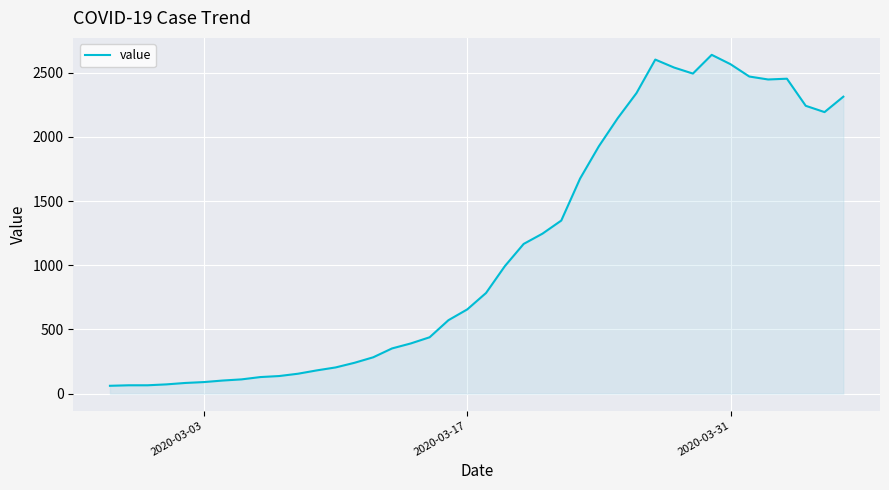

What is the maximum value shown in the chart?

2639